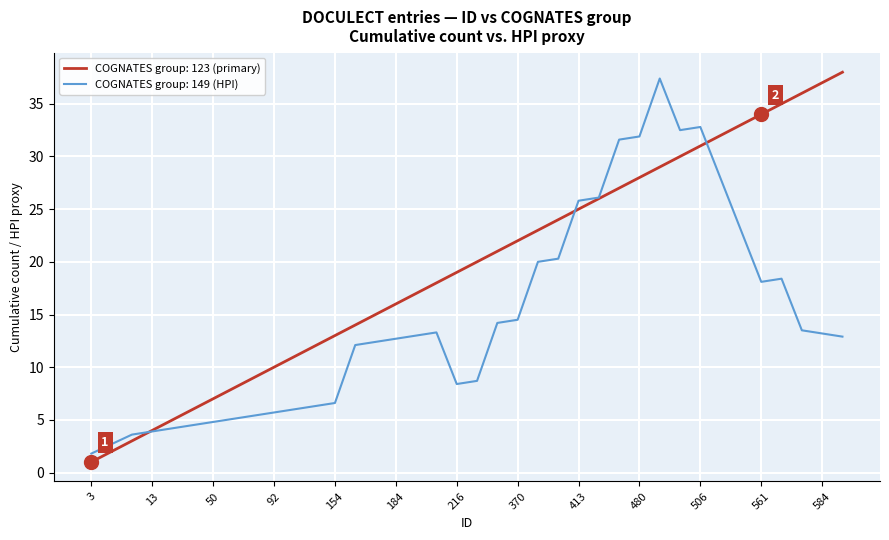

What is the highest value of the COGNATES group: 123 (primary) series?

38.0